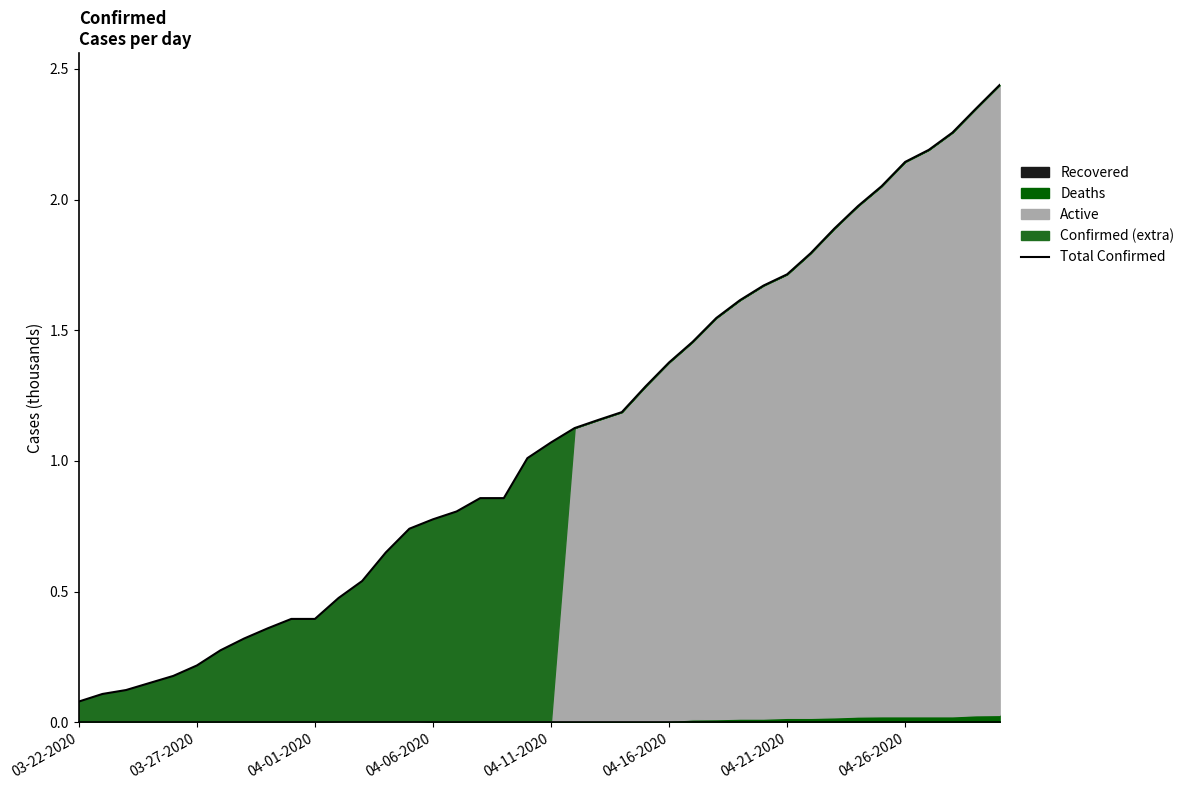

Where does the data first go above 1?

19